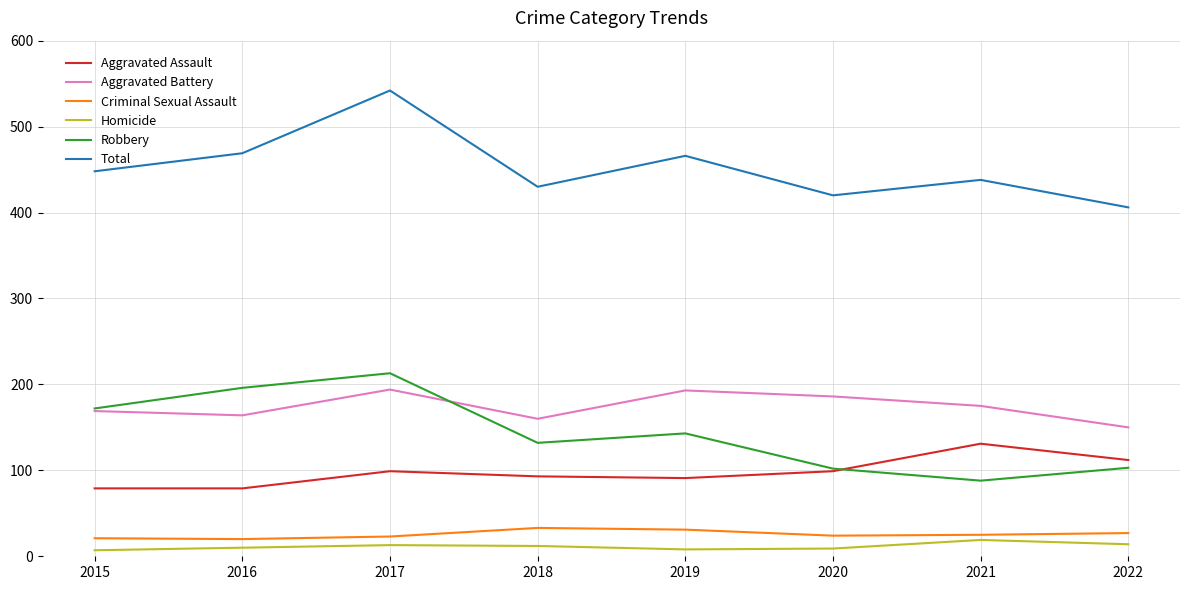

True or false: Criminal Sexual Assault has a value of 21 at 2015.

True